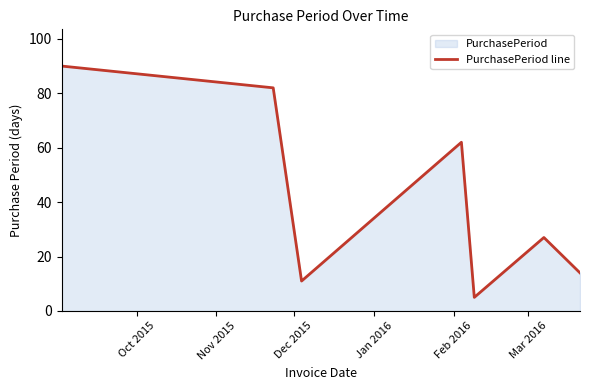

What is the sum of all values?

291